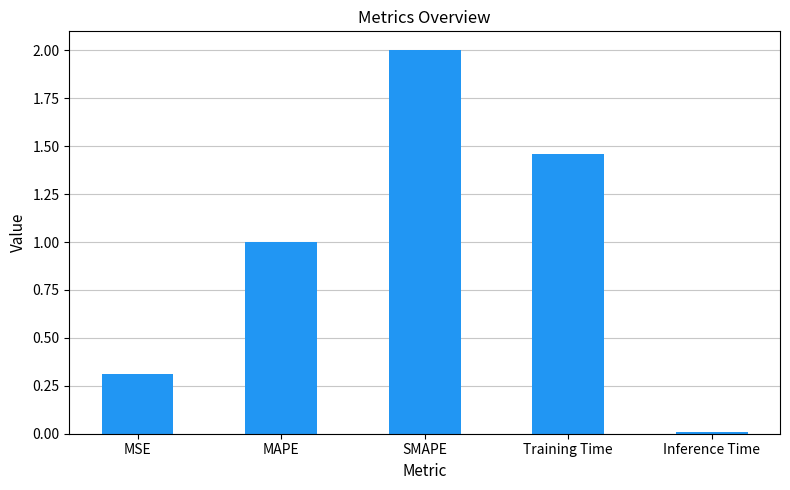

How many data points does each series have?

5